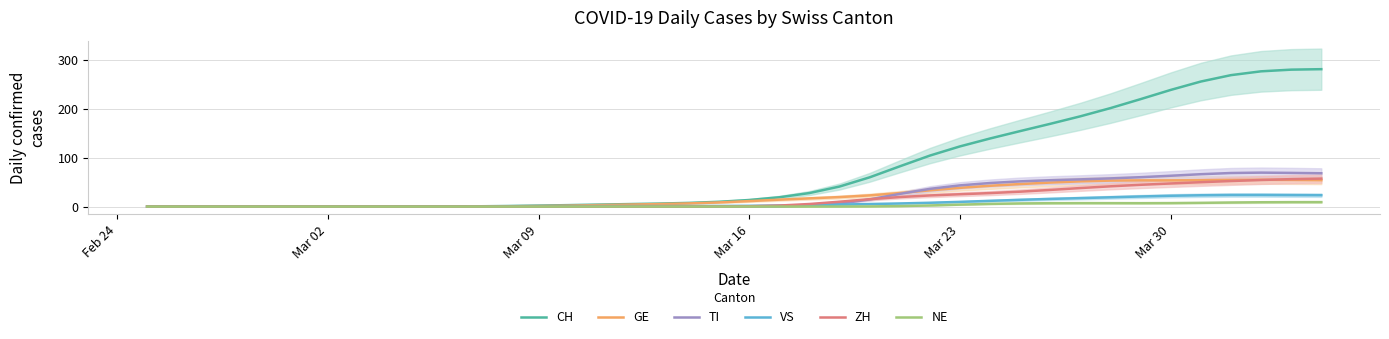

Reading left to right, extract all data points from this chart.

CH: 0.0	0.0	0.0	0.0	0.0	0.0	0.0	0.0	0.0	0.1	0.2	0.5	1.1	2.0	3.0	4.0	5.0	6.1	7.5	9.8	13.4	19.0	27.7	41.0	59.8	82.3	104.3	123.1	139.3	154.4	169.2	184.6	201.4	219.7	238.6	255.7	268.8	276.6	280.0	281.0
GE: 0.0	0.0	0.0	0.0	0.0	0.0	0.0	0.0	0.0	0.0	0.0	0.2	0.5	1.1	2.0	3.0	4.0	5.1	6.4	8.5	11.2	14.1	16.8	19.4	22.9	27.6	33.1	38.3	42.5	46.0	49.1	51.6	53.1	53.6	53.6	53.7	54.3	54.8	54.5	54.0
TI: 0.0	0.0	0.0	0.0	0.0	0.0	0.0	0.0	0.0	0.0	0.0	0.0	0.0	0.0	0.0	0.0	0.0	0.0	0.0	0.0	0.0	0.3	1.7	6.0	14.6	25.9	36.2	43.3	48.2	51.6	53.9	55.6	57.6	60.1	63.0	66.2	68.6	69.4	68.8	68.1
VS: 0.0	0.0	0.0	0.0	0.0	0.0	0.0	0.0	0.0	0.0	0.2	0.4	0.6	0.8	1.0	1.0	1.0	1.0	1.0	1.2	1.5	2.1	3.0	4.1	5.2	6.3	7.8	9.6	11.7	13.8	15.6	17.3	19.0	20.6	22.1	23.1	23.6	23.7	23.4	23.2
ZH: 0.0	0.0	0.0	0.0	0.0	0.0	0.0	0.0	0.0	0.0	0.0	0.0	0.0	0.0	0.0	0.0	0.0	0.0	0.0	0.1	0.6	2.1	5.2	9.9	15.1	19.4	22.7	25.2	27.6	30.4	34.0	37.9	41.4	44.5	47.2	49.8	52.2	54.3	56.1	57.2
NE: 0.0	0.0	0.0	0.0	0.0	0.0	0.0	0.0	0.0	0.0	0.0	0.0	0.0	0.0	0.0	0.0	0.0	0.0	0.0	0.0	0.0	0.0	0.0	0.1	0.3	0.9	2.2	4.0	5.4	6.4	6.9	7.0	7.0	6.9	7.1	7.6	8.3	8.8	9.0	9.1